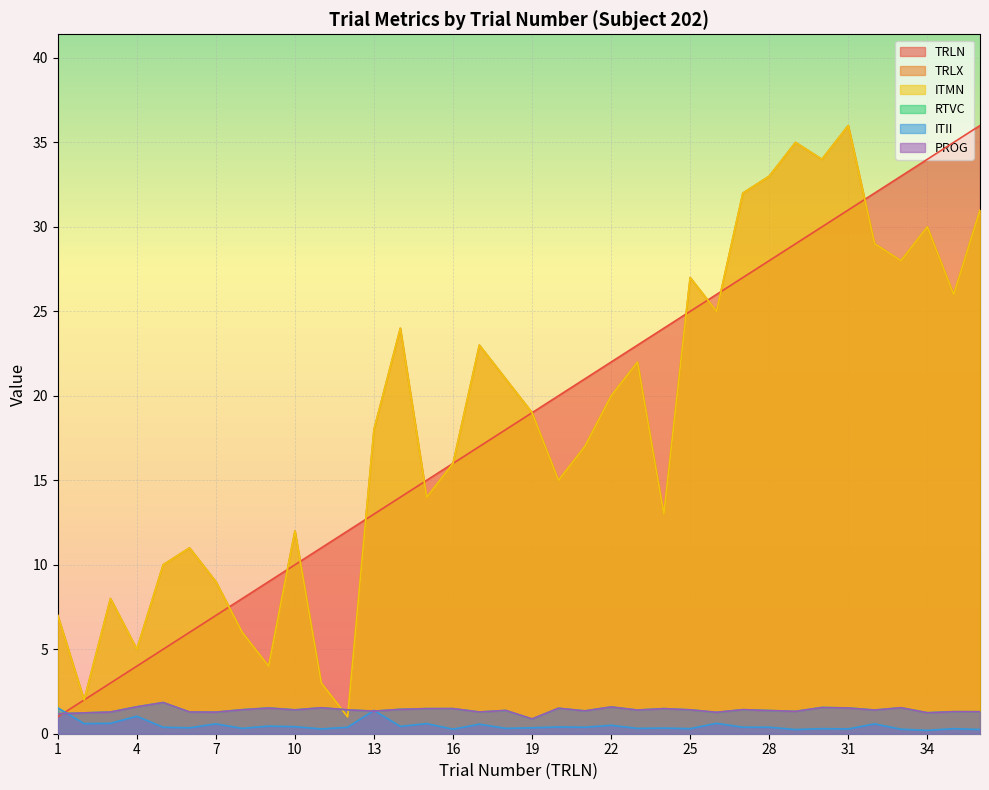

Reading left to right, list all the values displayed in this chart.

TRLN: 1=1.0	2=2.0	3=3.0	4=4.0	5=5.0	6=6.0	7=7.0	8=8.0	9=9.0	10=10.0	11=11.0	12=12.0	13=13.0	14=14.0	15=15.0	16=16.0	17=17.0	18=18.0	19=19.0	20=20.0	21=21.0	22=22.0	23=23.0	24=24.0	25=25.0	26=26.0	27=27.0	28=28.0	29=29.0	30=30.0	31=31.0	32=32.0	33=33.0	34=34.0	35=35.0	36=36.0
TRLX: 1=7.0	2=2.0	3=8.0	4=5.0	5=10.0	6=11.0	7=9.0	8=6.0	9=4.0	10=12.0	11=3.0	12=1.0	13=18.0	14=24.0	15=14.0	16=16.0	17=23.0	18=21.0	19=19.0	20=15.0	21=17.0	22=20.0	23=22.0	24=13.0	25=27.0	26=25.0	27=32.0	28=33.0	29=35.0	30=34.0	31=36.0	32=29.0	33=28.0	34=30.0	35=26.0	36=31.0
ITMN: 1=7.0	2=2.0	3=8.0	4=5.0	5=10.0	6=11.0	7=9.0	8=6.0	9=4.0	10=12.0	11=3.0	12=1.0	13=18.0	14=24.0	15=14.0	16=16.0	17=23.0	18=21.0	19=19.0	20=15.0	21=17.0	22=20.0	23=22.0	24=13.0	25=27.0	26=25.0	27=32.0	28=33.0	29=35.0	30=34.0	31=36.0	32=29.0	33=28.0	34=30.0	35=26.0	36=31.0
RTVC: 1=1.2	2=1.2	3=1.3	4=1.6	5=1.8	6=1.3	7=1.3	8=1.4	9=1.5	10=1.4	11=1.5	12=1.4	13=1.3	14=1.4	15=1.5	16=1.5	17=1.3	18=1.4	19=0.9	20=1.5	21=1.4	22=1.6	23=1.4	24=1.5	25=1.4	26=1.3	27=1.4	28=1.4	29=1.3	30=1.6	31=1.5	32=1.4	33=1.5	34=1.2	35=1.3	36=1.3
ITII: 1=1.5	2=0.6	3=0.6	4=1.0	5=0.4	6=0.3	7=0.6	8=0.3	9=0.5	10=0.4	11=0.3	12=0.4	13=1.4	14=0.4	15=0.6	16=0.3	17=0.6	18=0.3	19=0.3	20=0.4	21=0.4	22=0.5	23=0.3	24=0.3	25=0.3	26=0.6	27=0.4	28=0.4	29=0.2	30=0.3	31=0.3	32=0.6	33=0.3	34=0.2	35=0.3	36=0.2
PROG: 1=1.2	2=1.2	3=1.3	4=1.6	5=1.8	6=1.3	7=1.3	8=1.4	9=1.5	10=1.4	11=1.5	12=1.4	13=1.3	14=1.4	15=1.5	16=1.5	17=1.3	18=1.4	19=0.9	20=1.5	21=1.4	22=1.6	23=1.4	24=1.5	25=1.4	26=1.3	27=1.4	28=1.4	29=1.3	30=1.6	31=1.5	32=1.4	33=1.5	34=1.2	35=1.3	36=1.3